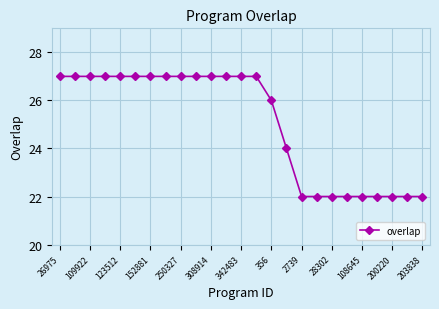

What is the value of the 2nd point from the left?

27